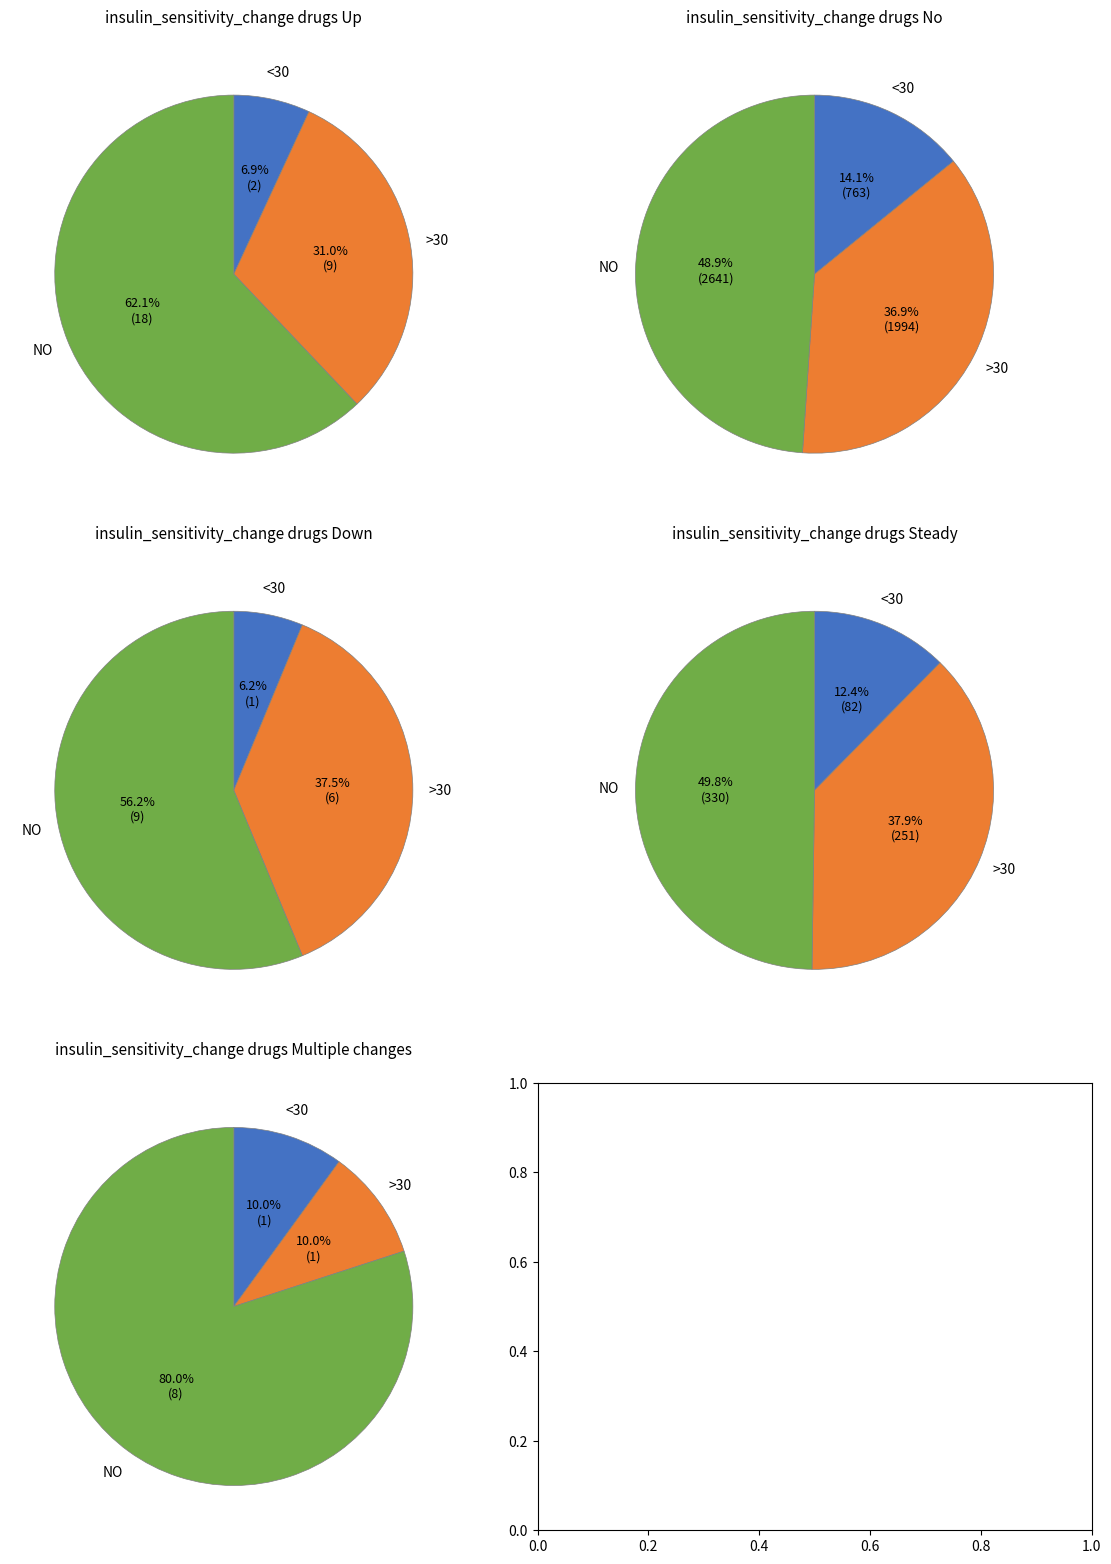

The 12 slice represents 17% of the pie. True or false?

False